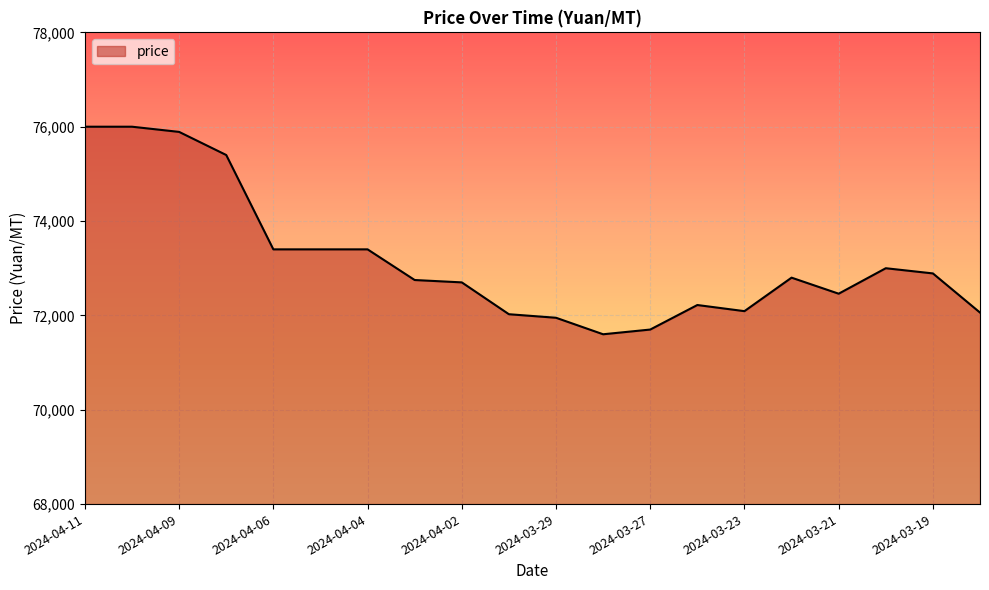

What is the difference between the maximum and minimum values?

4400